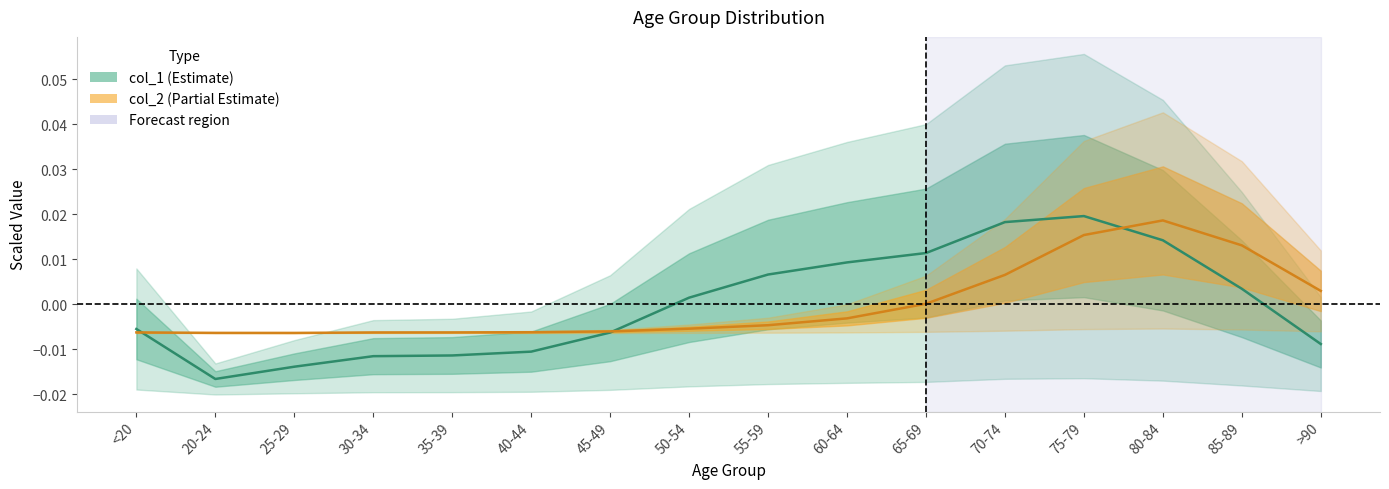

Which series has the largest range (max minus min)?

col_1